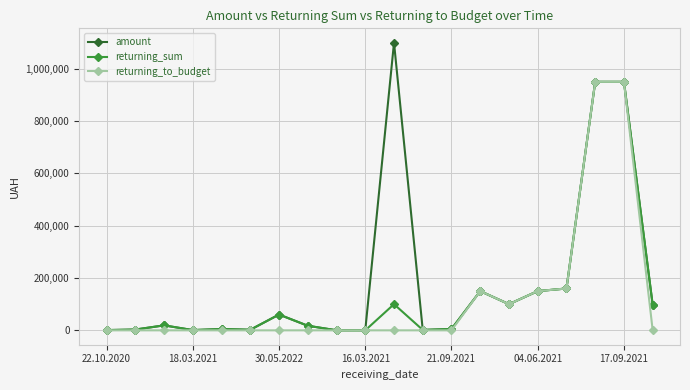

What is the maximum value for returning_to_budget?

950000.0